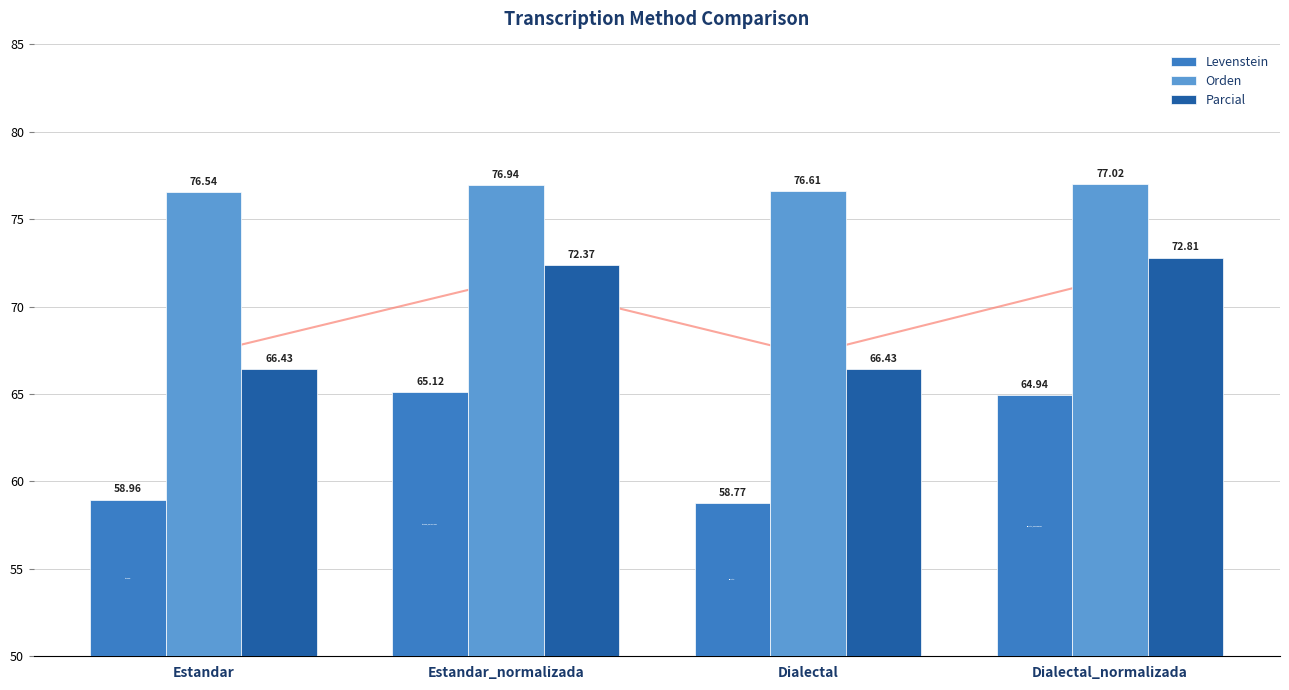

What is the difference between the Parcial values at Estandar and Dialectal_normalizada?

6.4